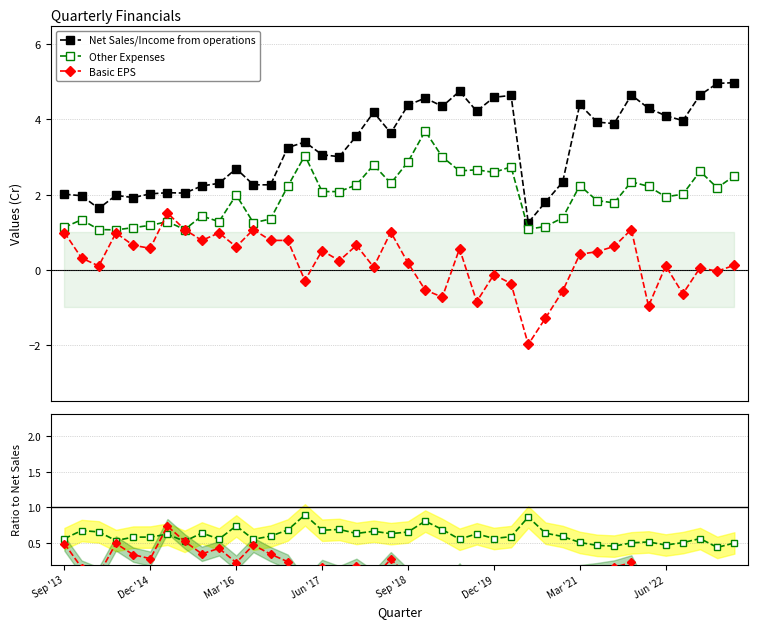

Between 27 and 8, which is larger?

8